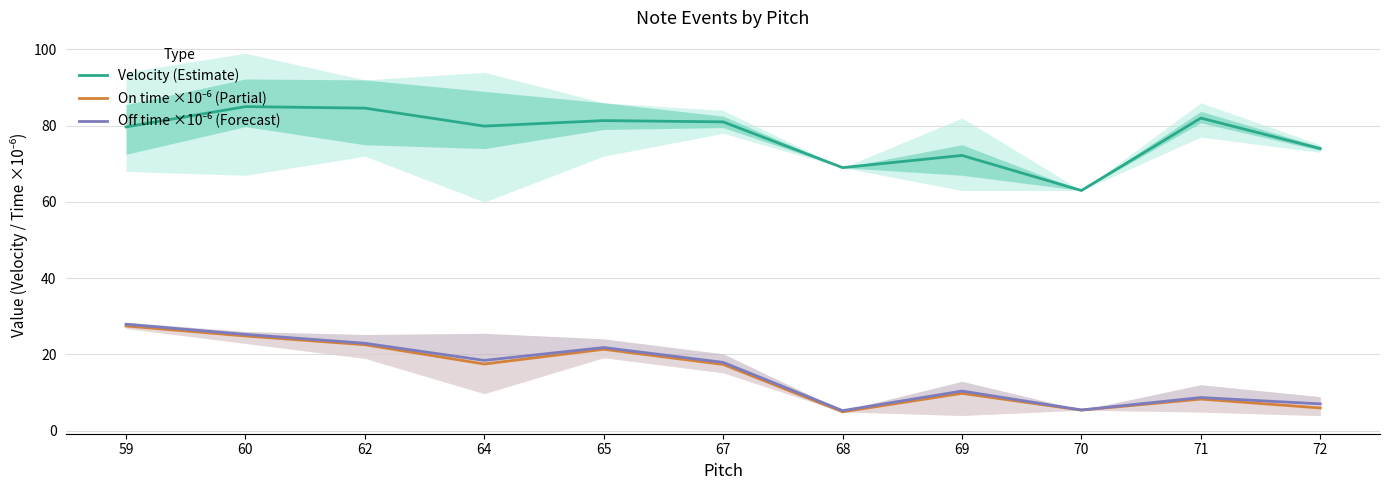

What are all the series names shown in the legend?

Velocity (Estimate), On time ×10⁻⁶ (Partial), Off time ×10⁻⁶ (Forecast)